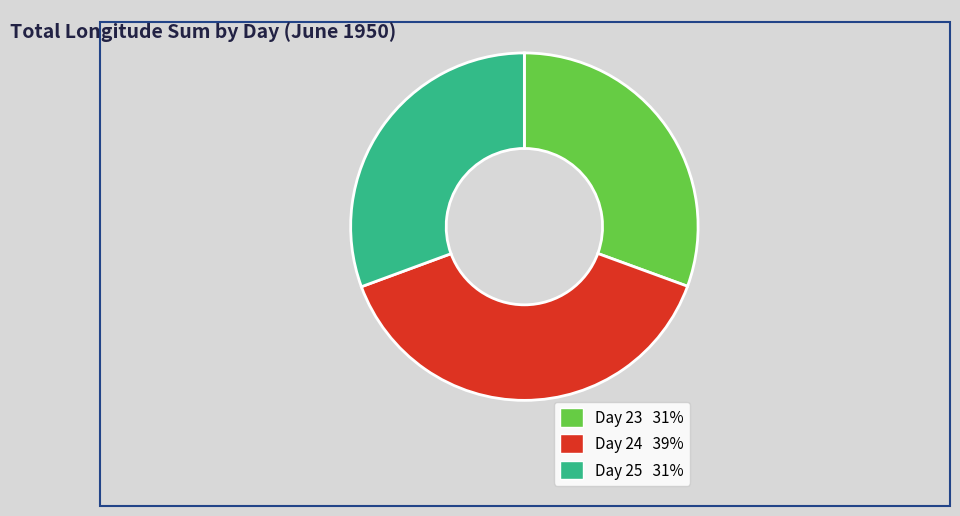

Is there a majority slice in this chart?

No